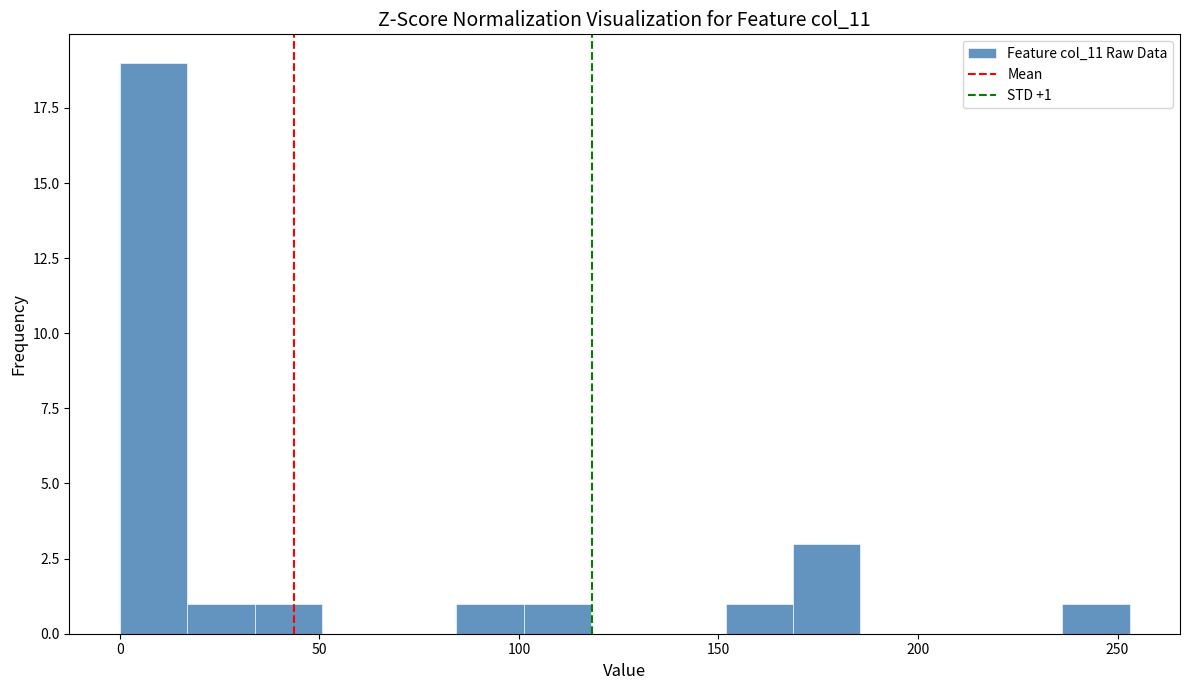

Read against the x-axis, roughly where is the centre of the tallest bar?

10